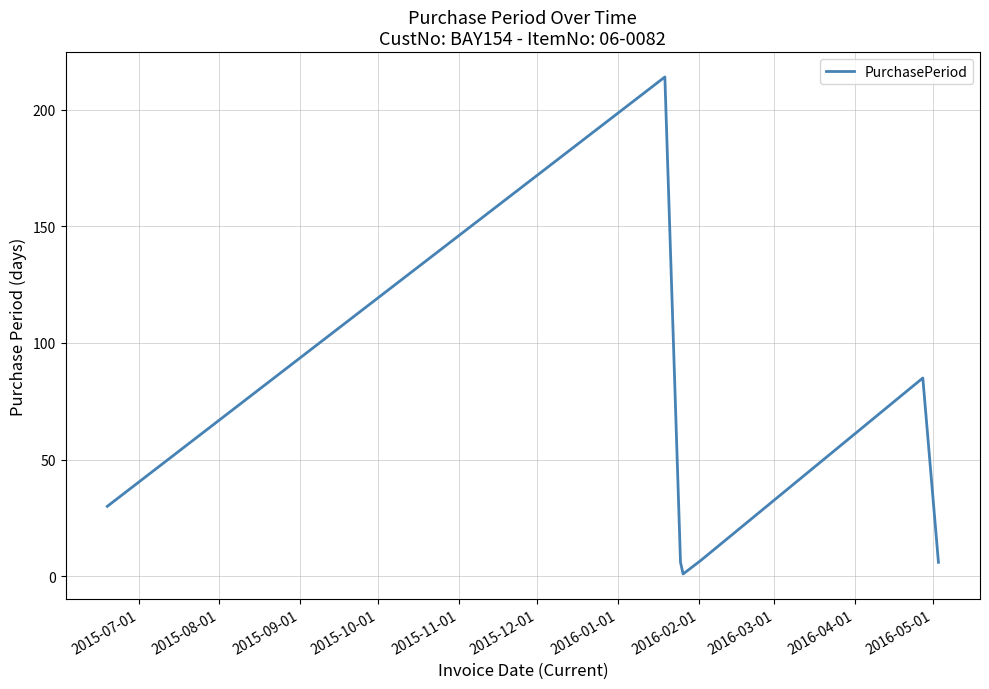

What is the difference between the maximum and second lowest values?

208